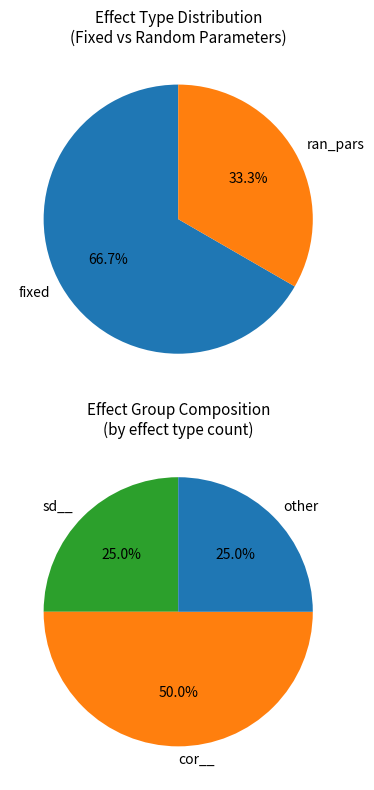

Approximately how many times larger is the value at ran_pars compared to fixed?

0.5